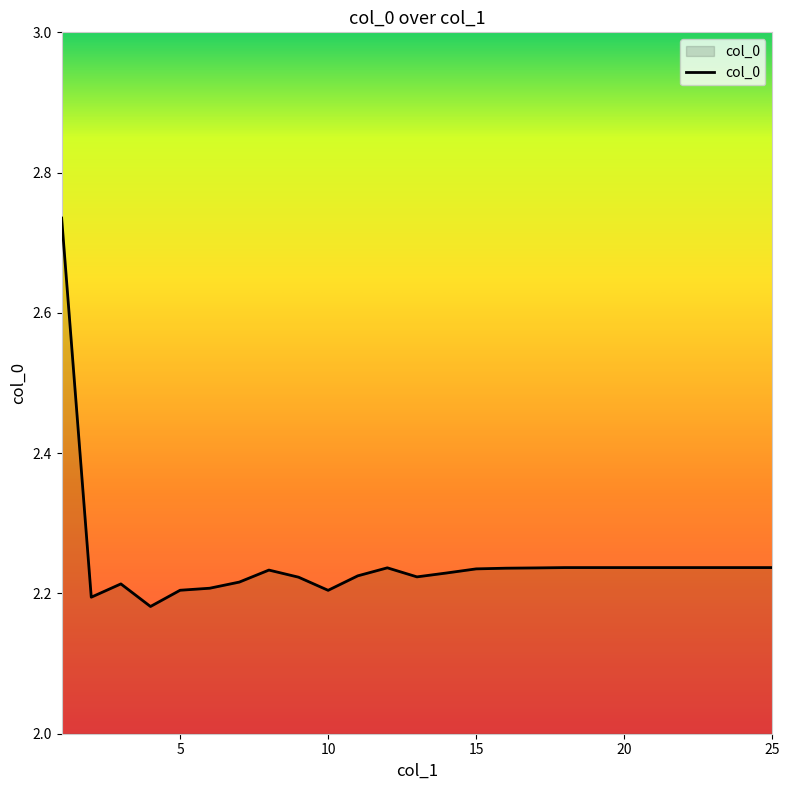

Reading right to left, list all the values displayed in this chart.

25=2.2	24=2.2	23=2.2	22=2.2	21=2.2	20=2.2	19=2.2	18=2.2	17=2.2	16=2.2	15=2.2	14=2.2	13=2.2	12=2.2	11=2.2	10=2.2	9=2.2	8=2.2	7=2.2	6=2.2	5=2.2	4=2.2	3=2.2	2=2.2	1=2.7